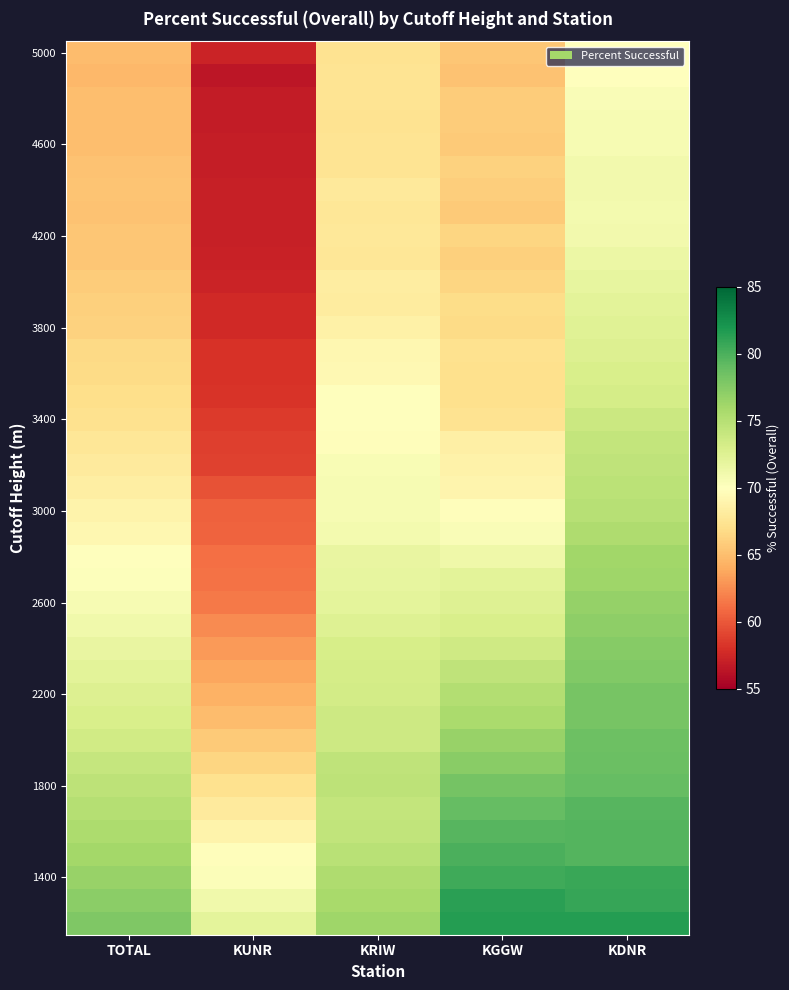

Which category has the lowest value across all series?

KUNR